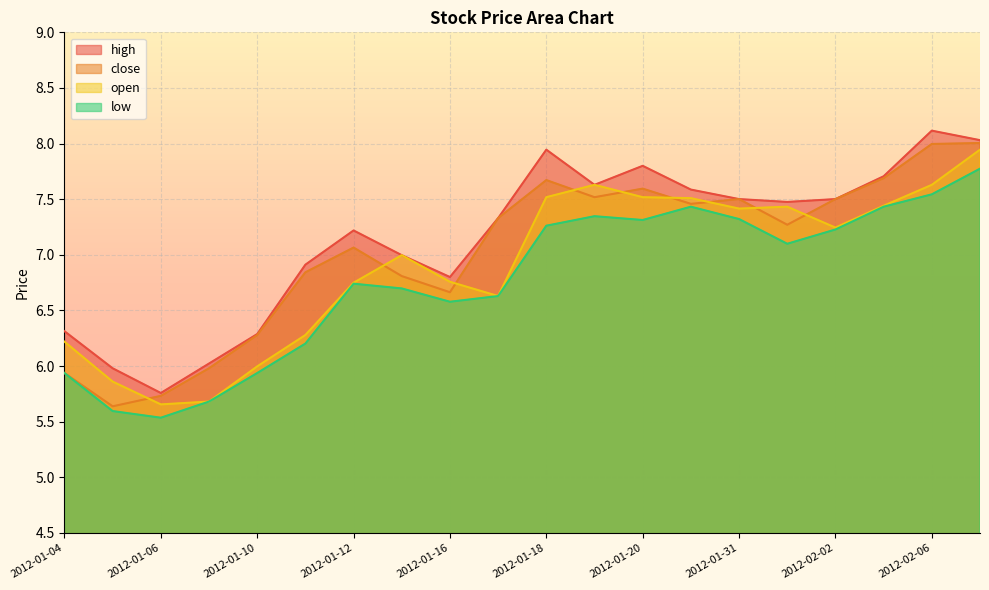

The high series shows 6.9 at 2012-01-11. True or false?

True